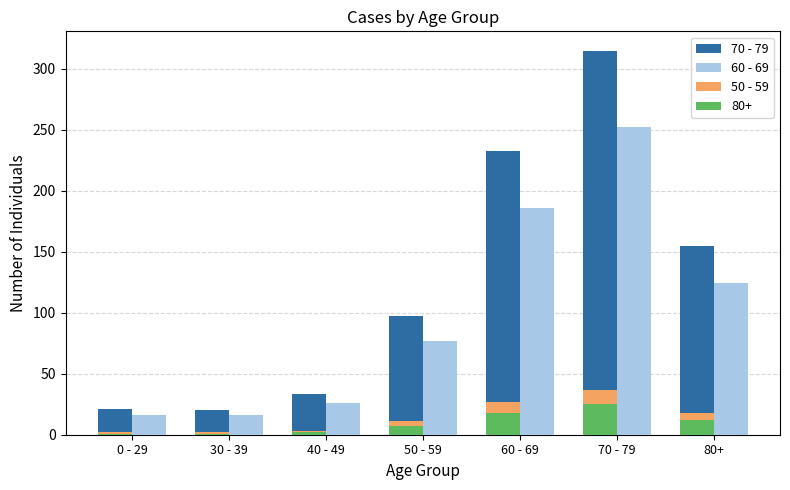

What is the approximate value of 50 - 59 at 60 - 69?

27